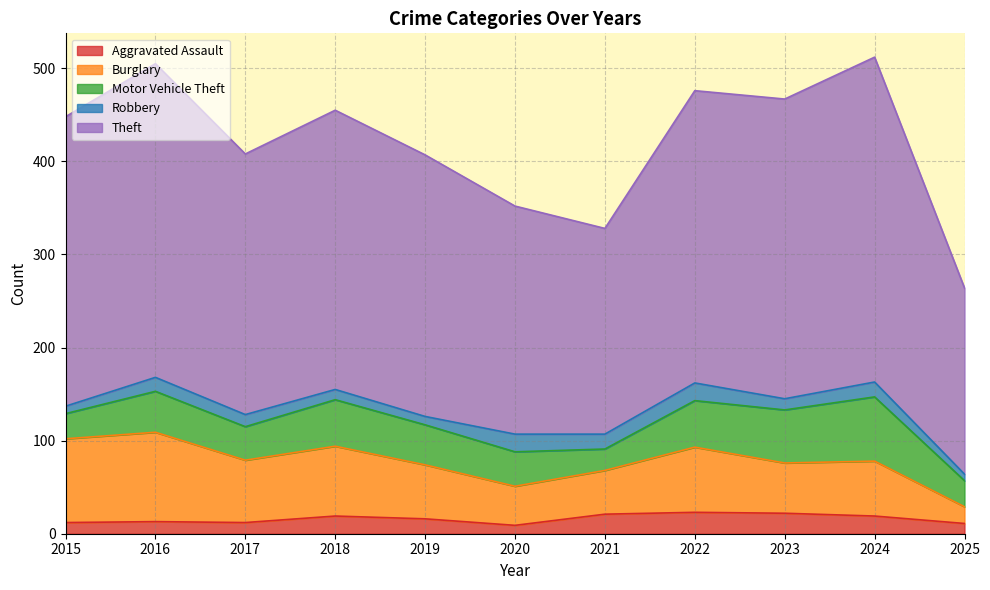

At which label is Robbery closest to 13?

2017